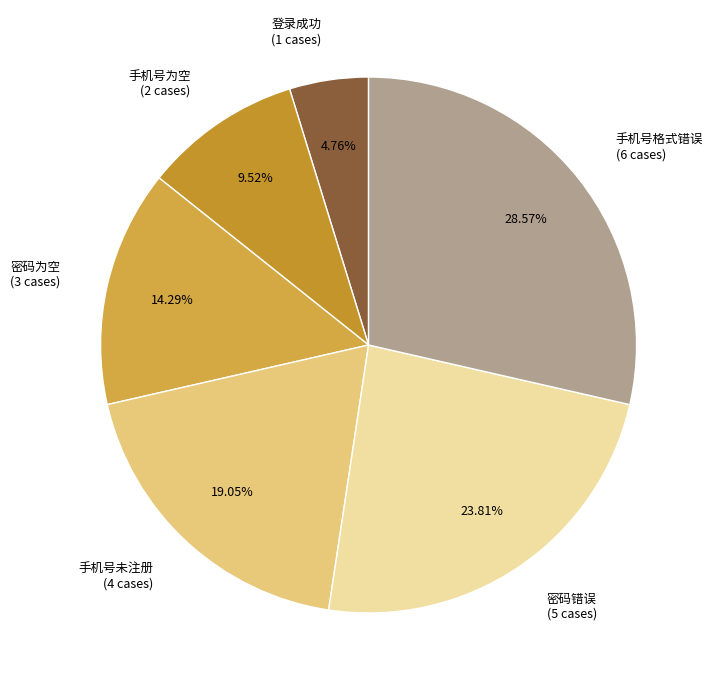

Is it true that 手机号为空 is 18% of the pie?

False